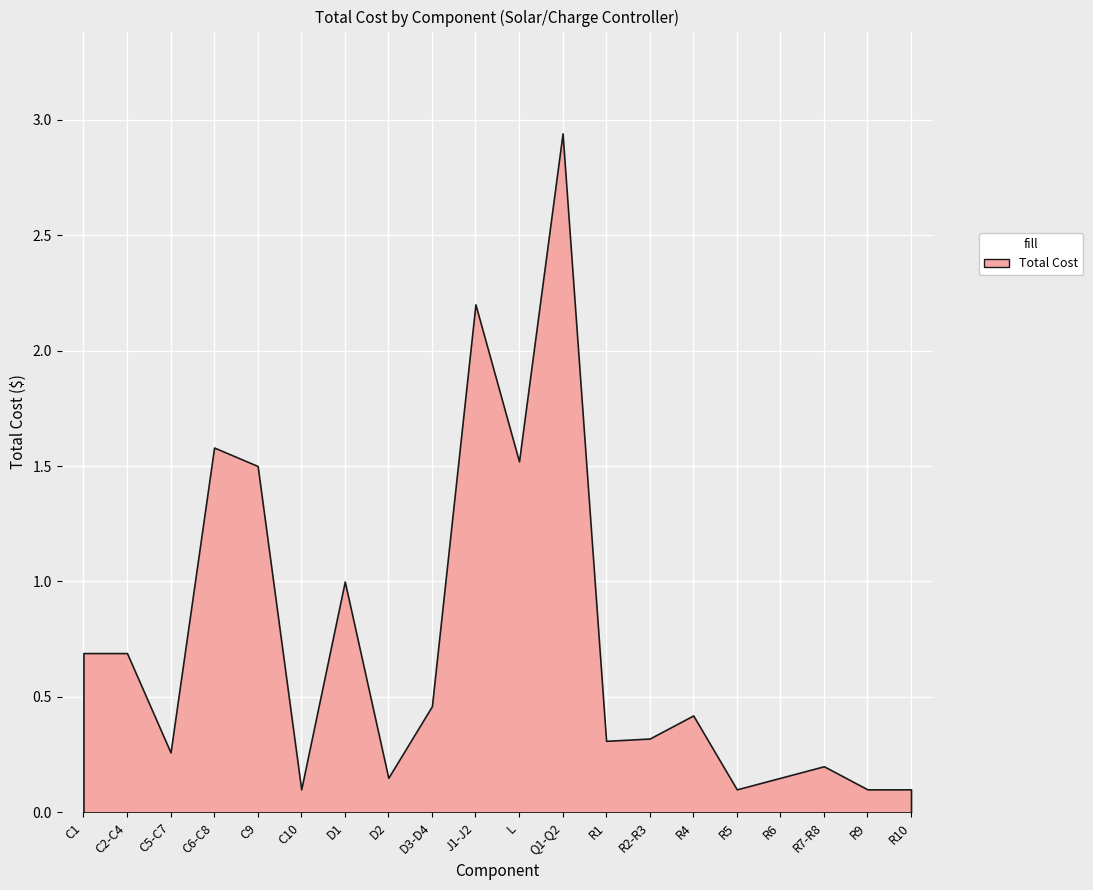

Where is the first local minimum?

C5-C7